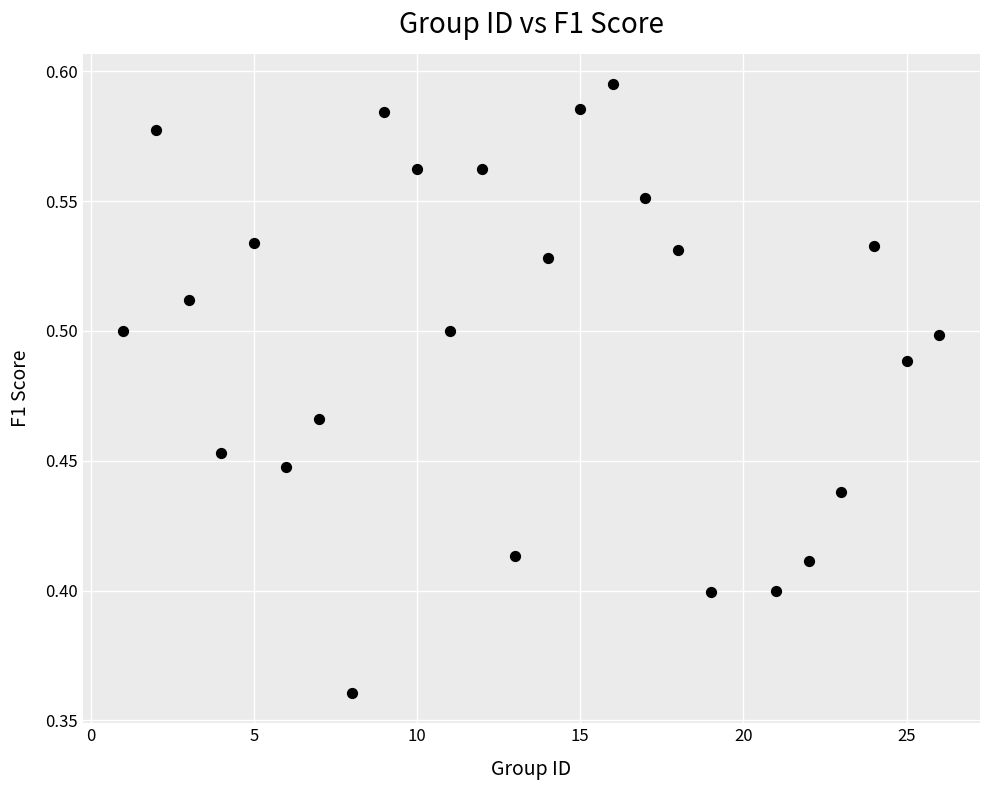

What is the range of X values (max minus min)?

25.0